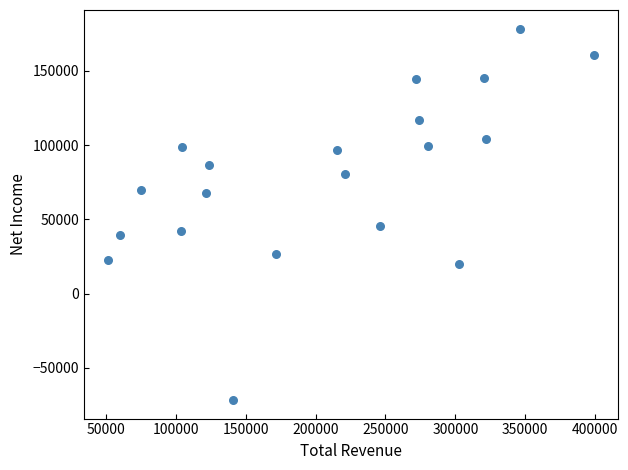

What Y value in the scatter plot is closest to 53350?

45300